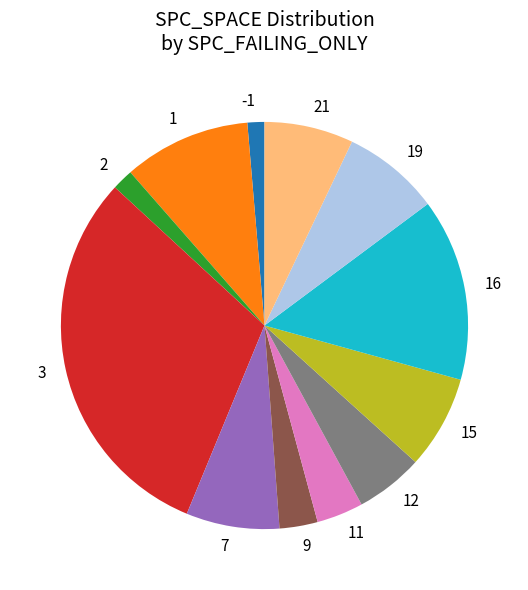

Between -1 and 15, which is larger?

15